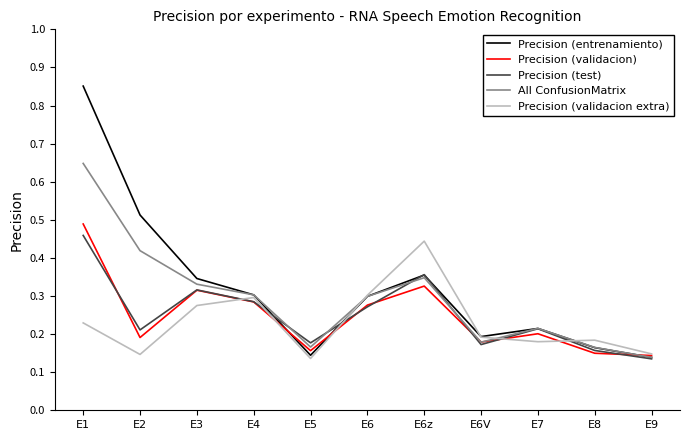

Is it true that Precision (validacion extra) equals 0.3 at E4?

True